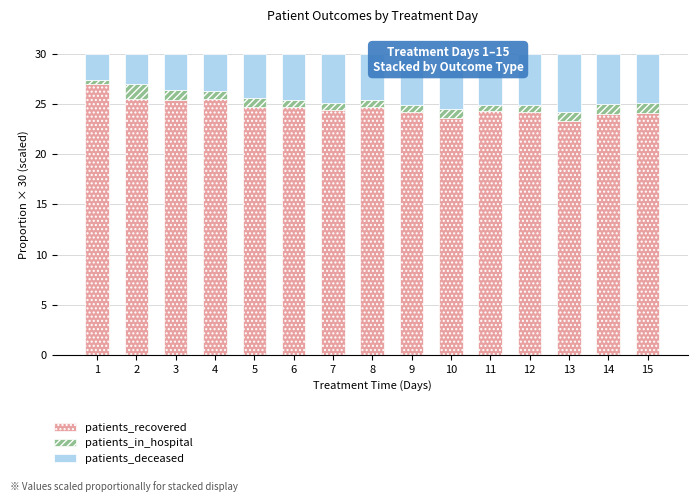

What is the difference between the maximum and minimum values in the patients_recovered series?

3.7